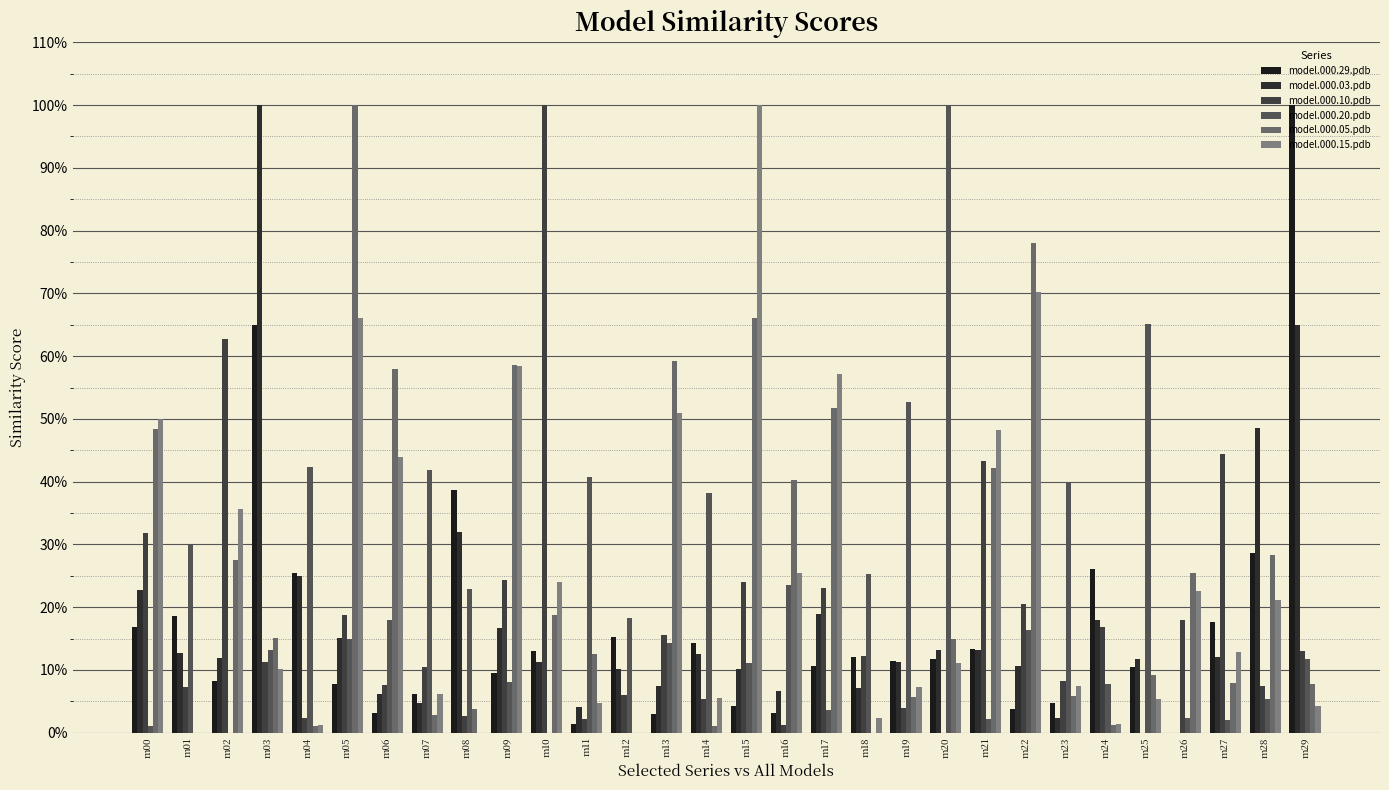

What is the value of the model.000.15.pdb bar at the 8th from the left?

0.1